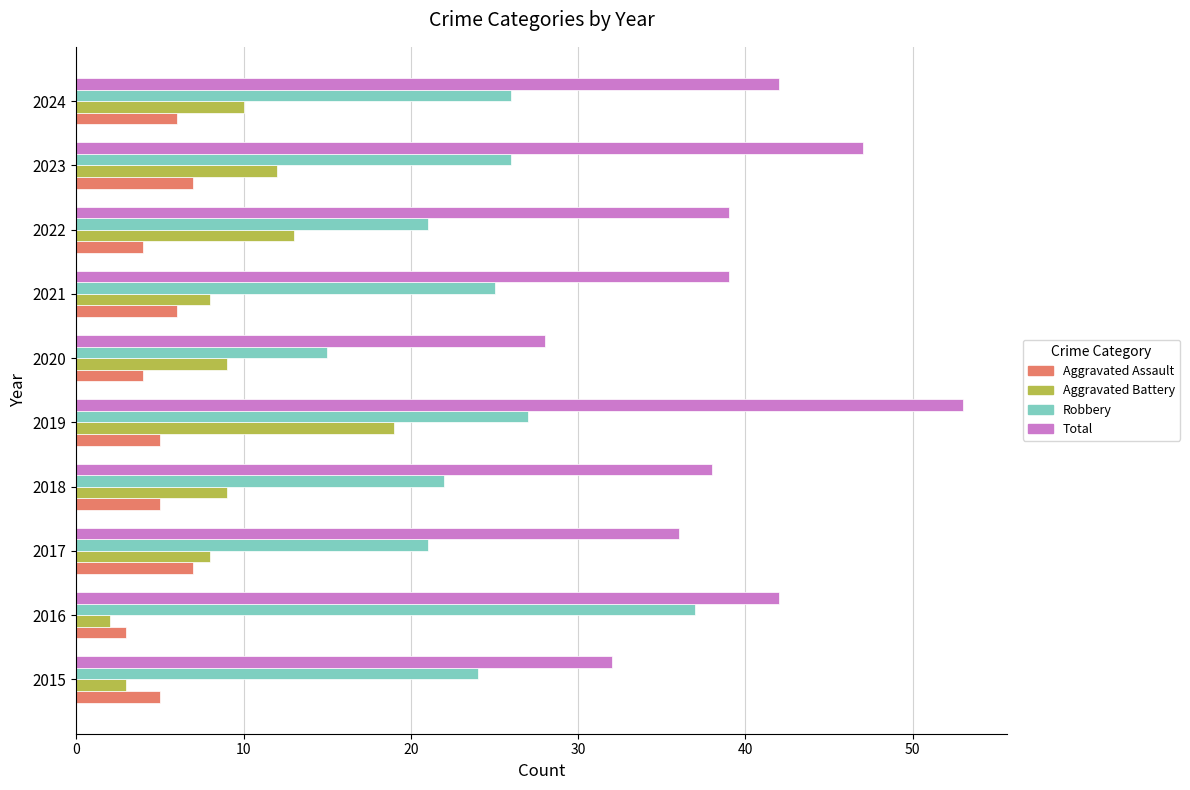

Is it true that Total equals 63 at 2017?

False